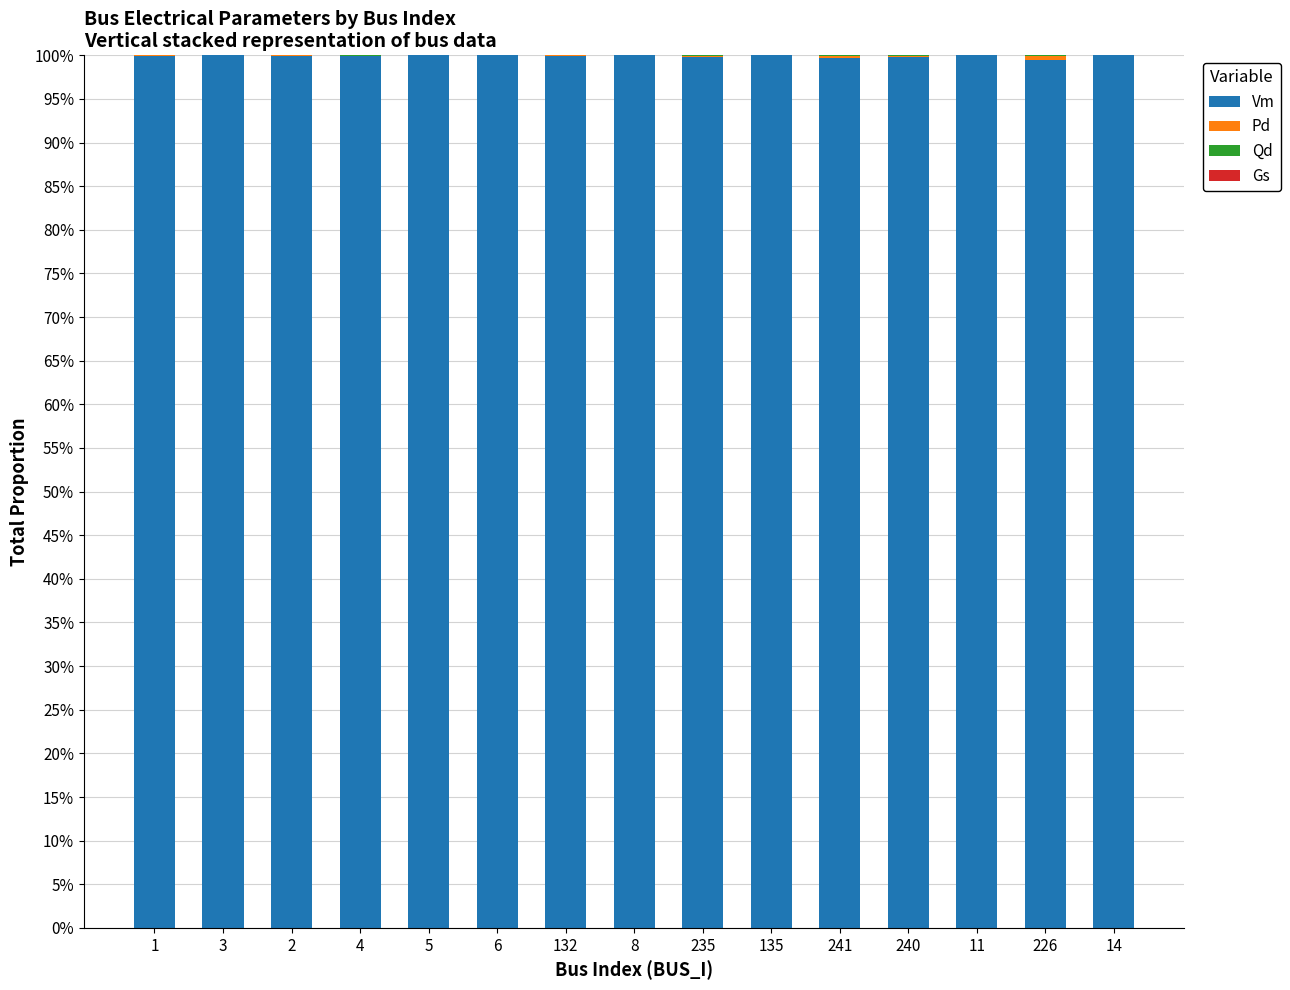

What is the total value across all series at 3?

100.0